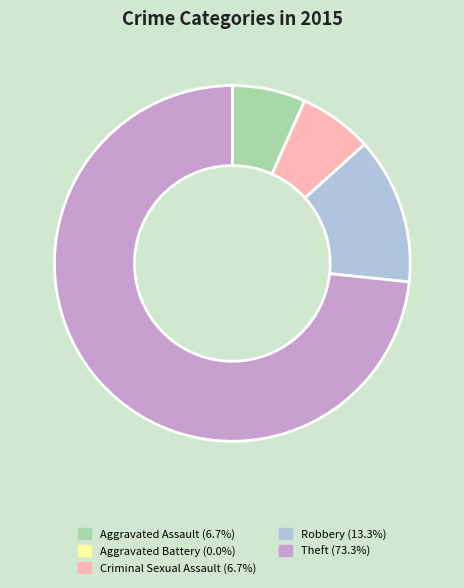

Is it true that Aggravated Assault is 1% of the pie?

False